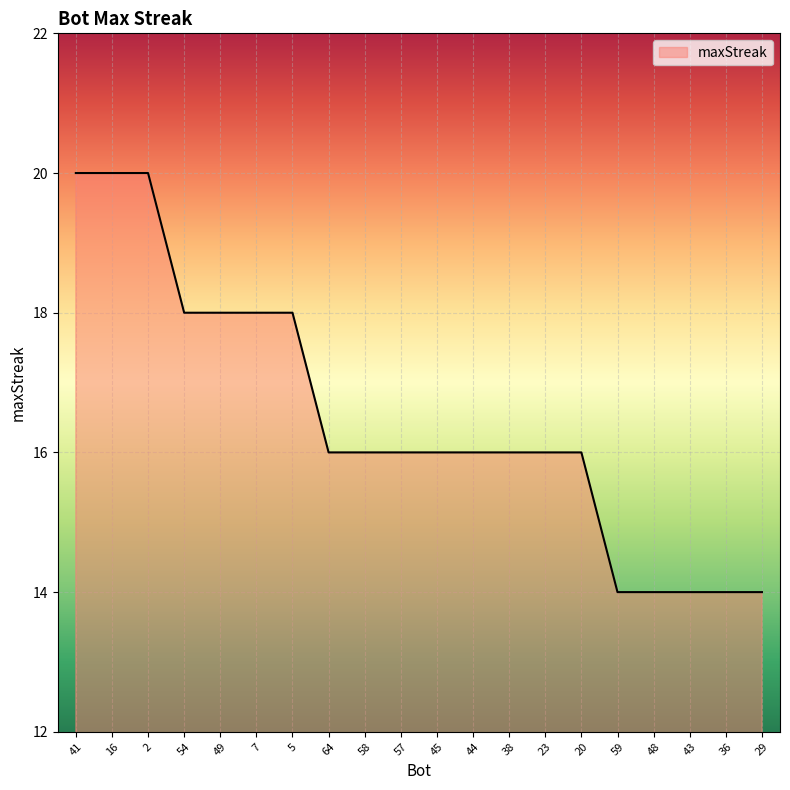

Approximately how many times larger is the value at 64 compared to 2?

0.8